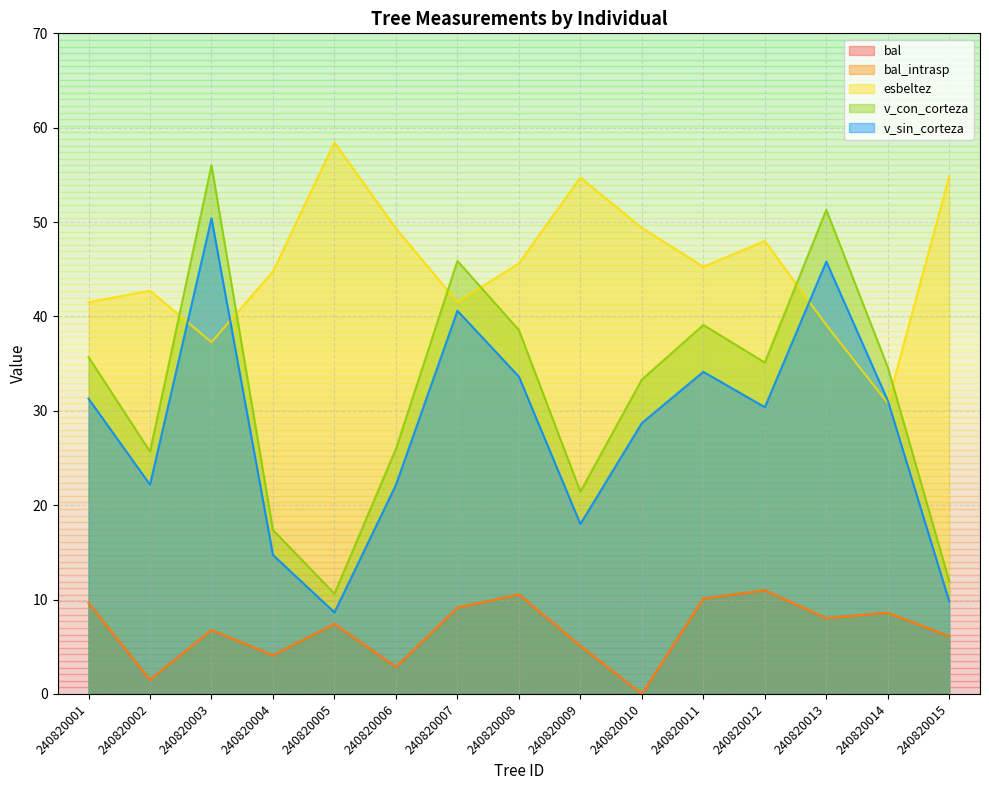

Which category has the highest value in the v_con_corteza series?

240820003